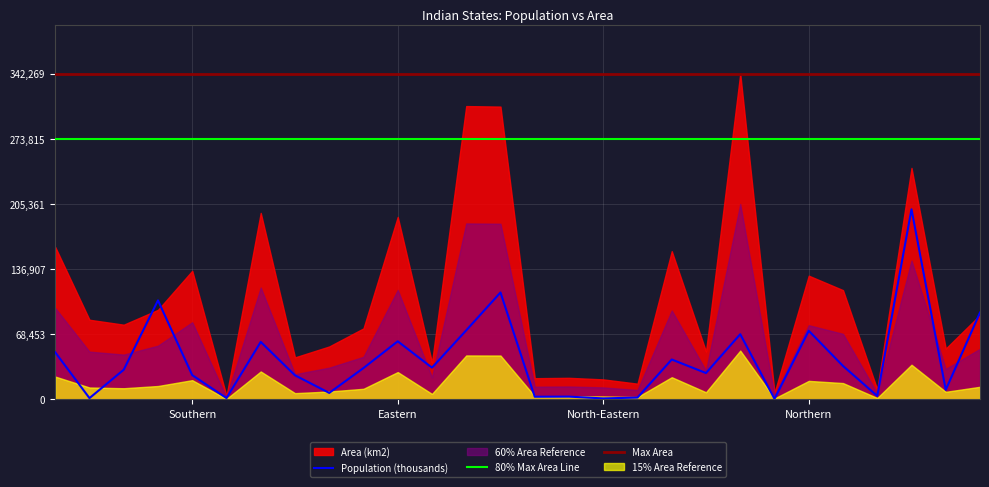

True or false: Population (thousands) and 80% Max Area Line cross at least once.

False